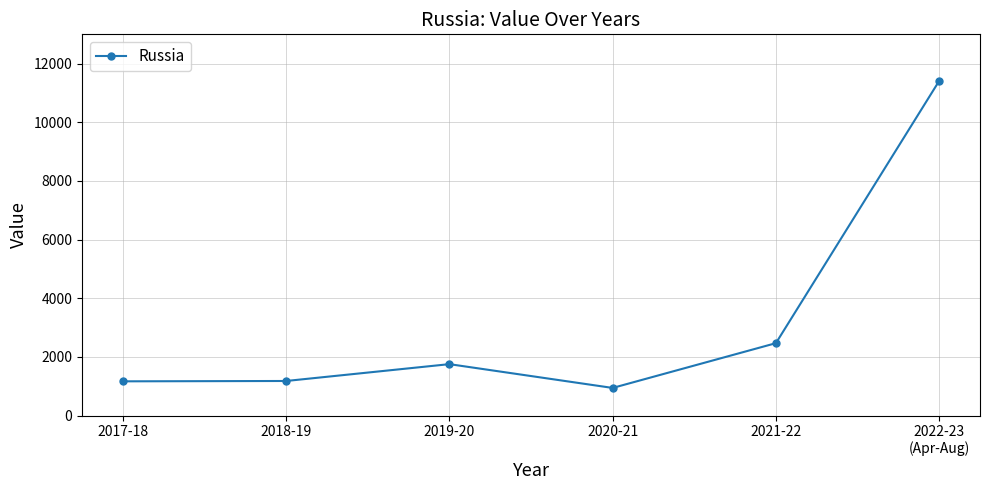

What is the approximate value at 2021-22?

2470.9